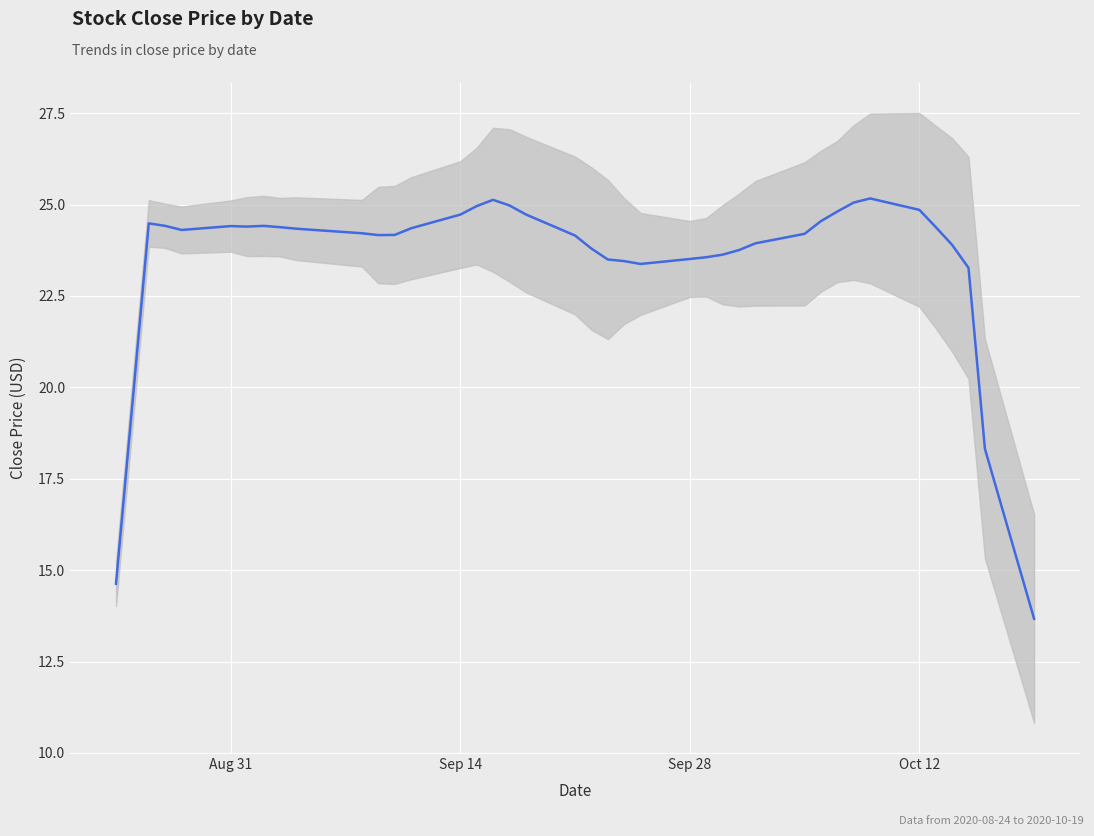

Does the chart display data point markers on the line(s)?

No